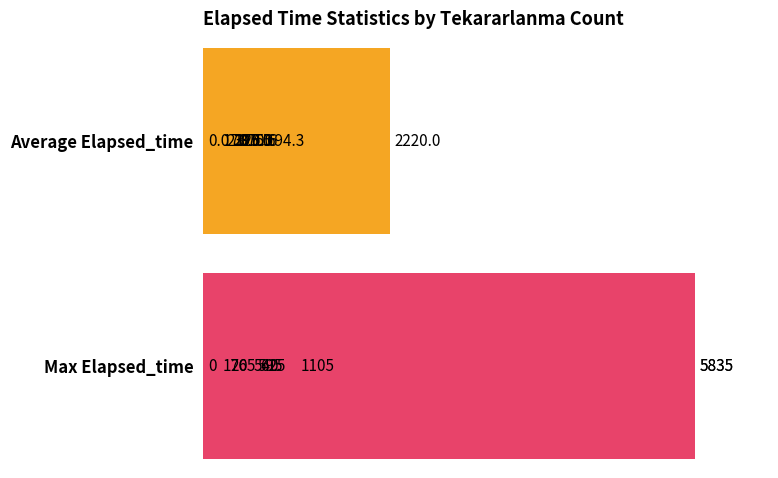

What are all the series names shown in the legend?

Average Elapsed_time, Max Elapsed_time